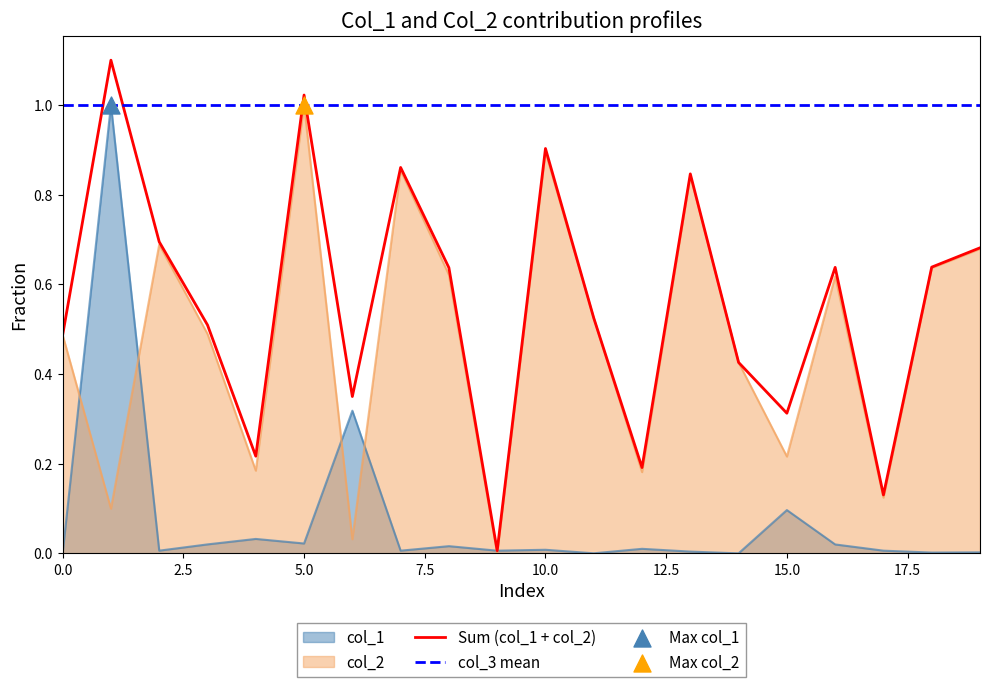

Which series reaches the minimum Y coordinate?

col_1